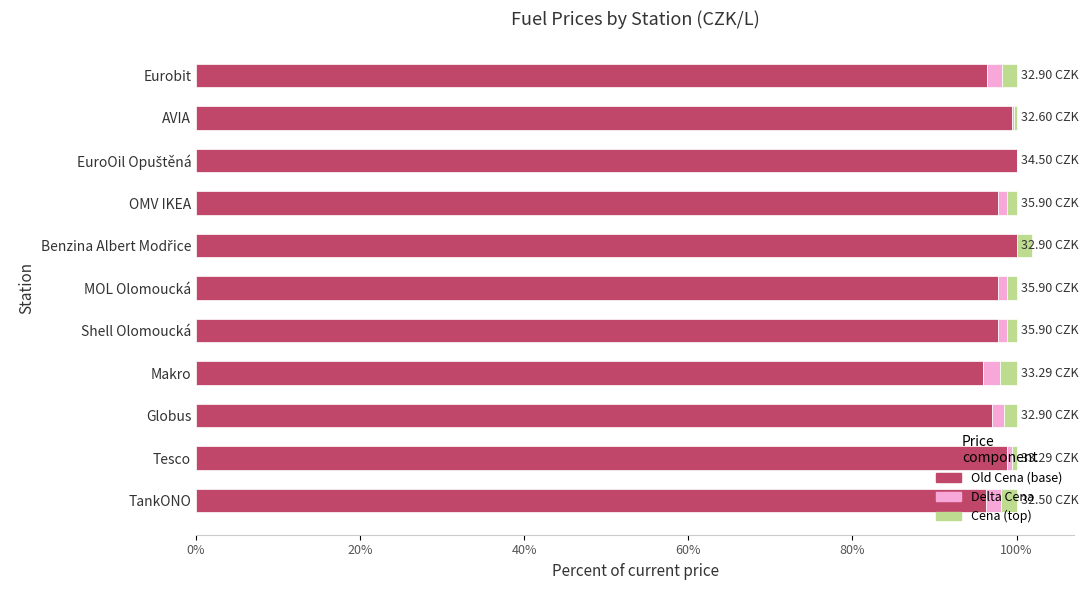

How many values in the Delta Cena series exceed 1?

8